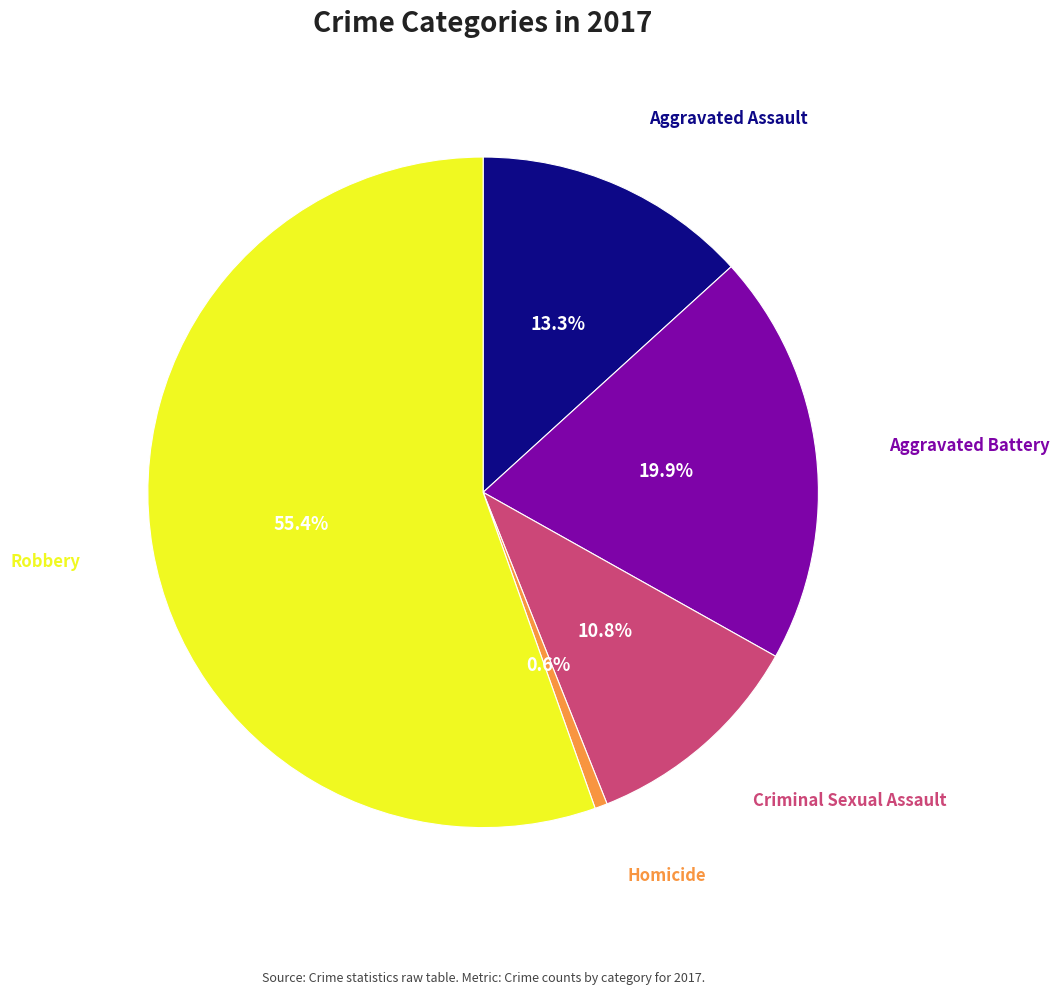

Does any single category account for the majority?

Yes